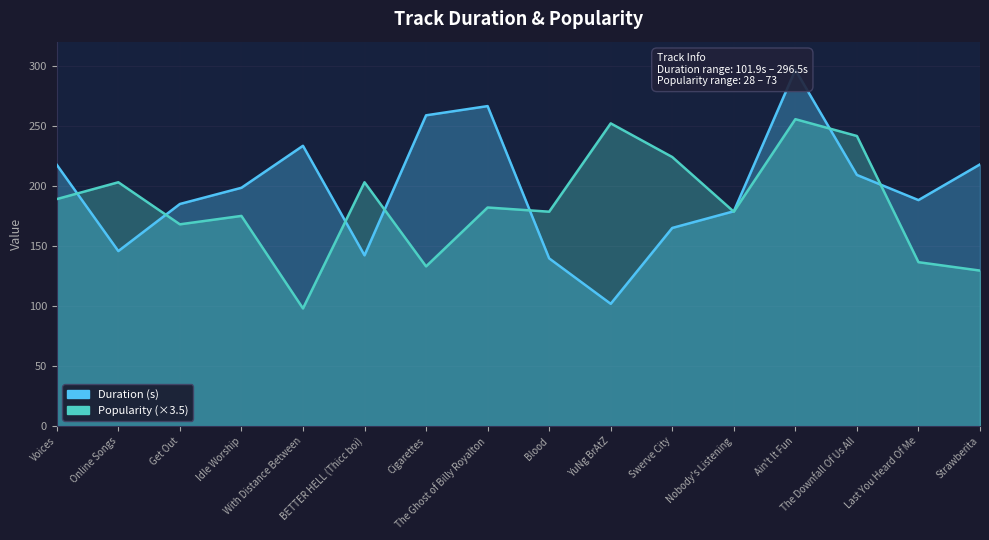

The value of Duration at The Ghost of Billy Royalton is 347.8. True or false?

False